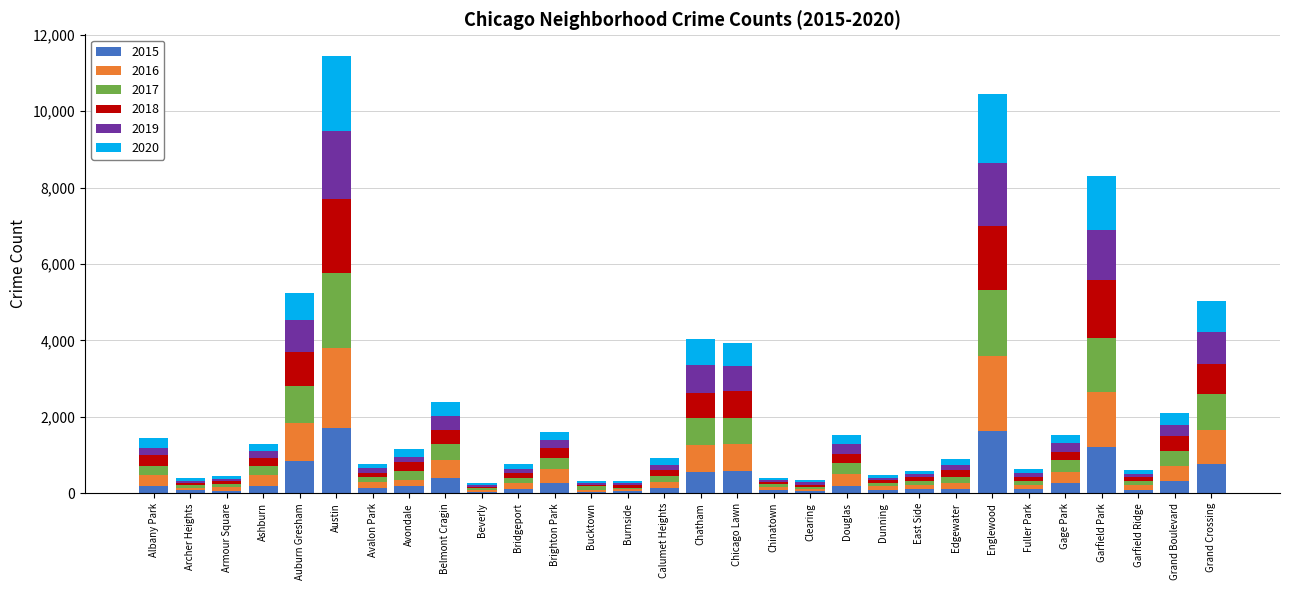

Which series has the largest range (max minus min)?

2016